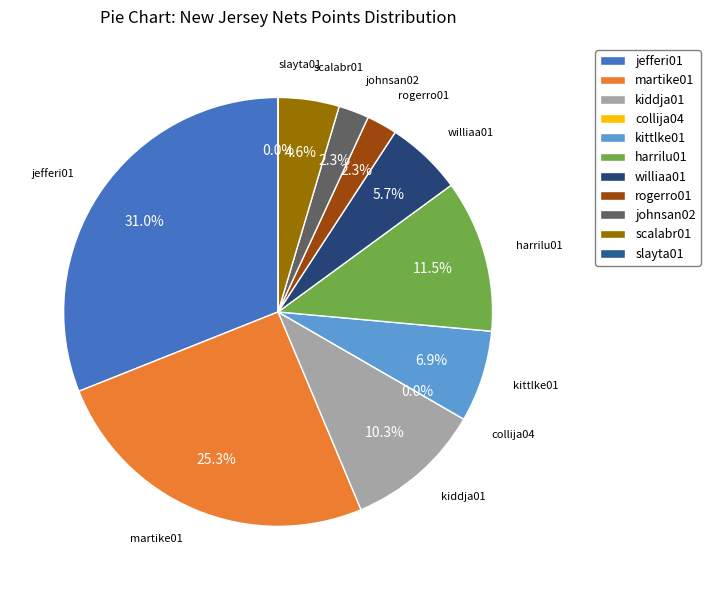

What is the largest slice in the pie chart?

jefferi01